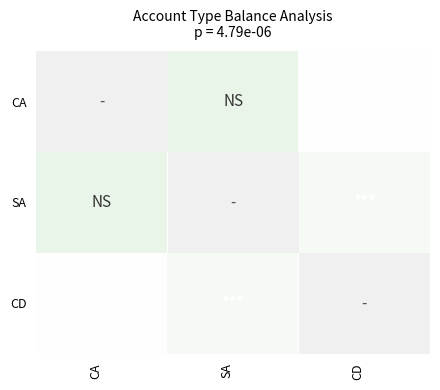

Count the number of categories in the chart.

3